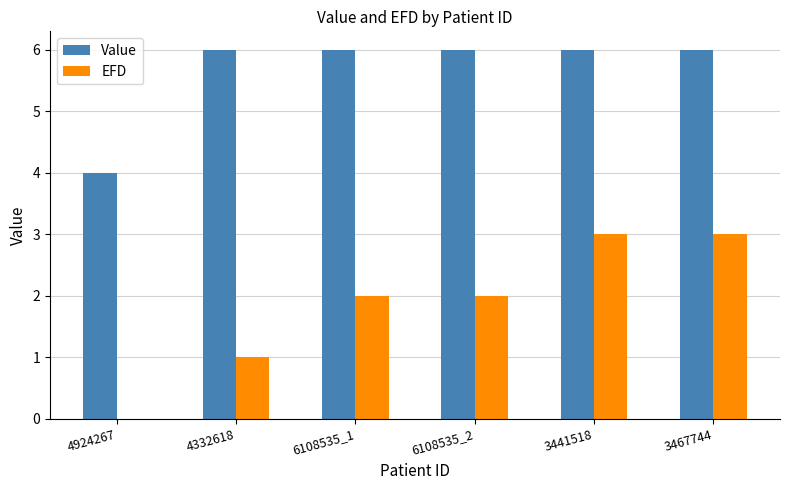

How many data points does each series have?

6